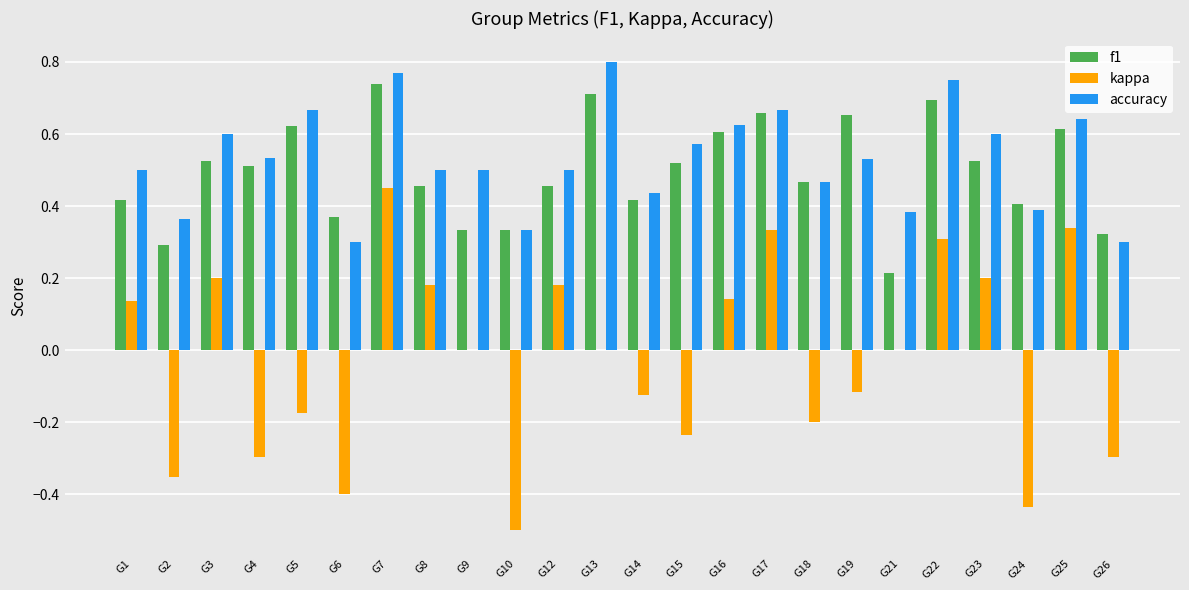

Count the number of categories in the chart.

24